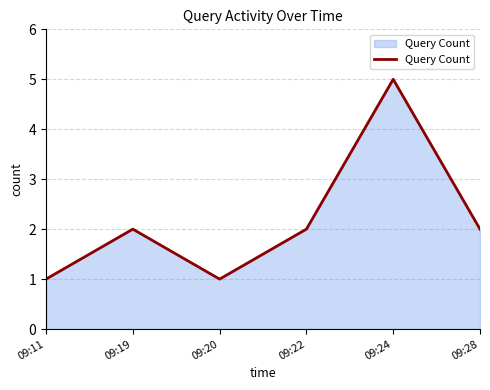

Which category has the highest value across all series?

09:24